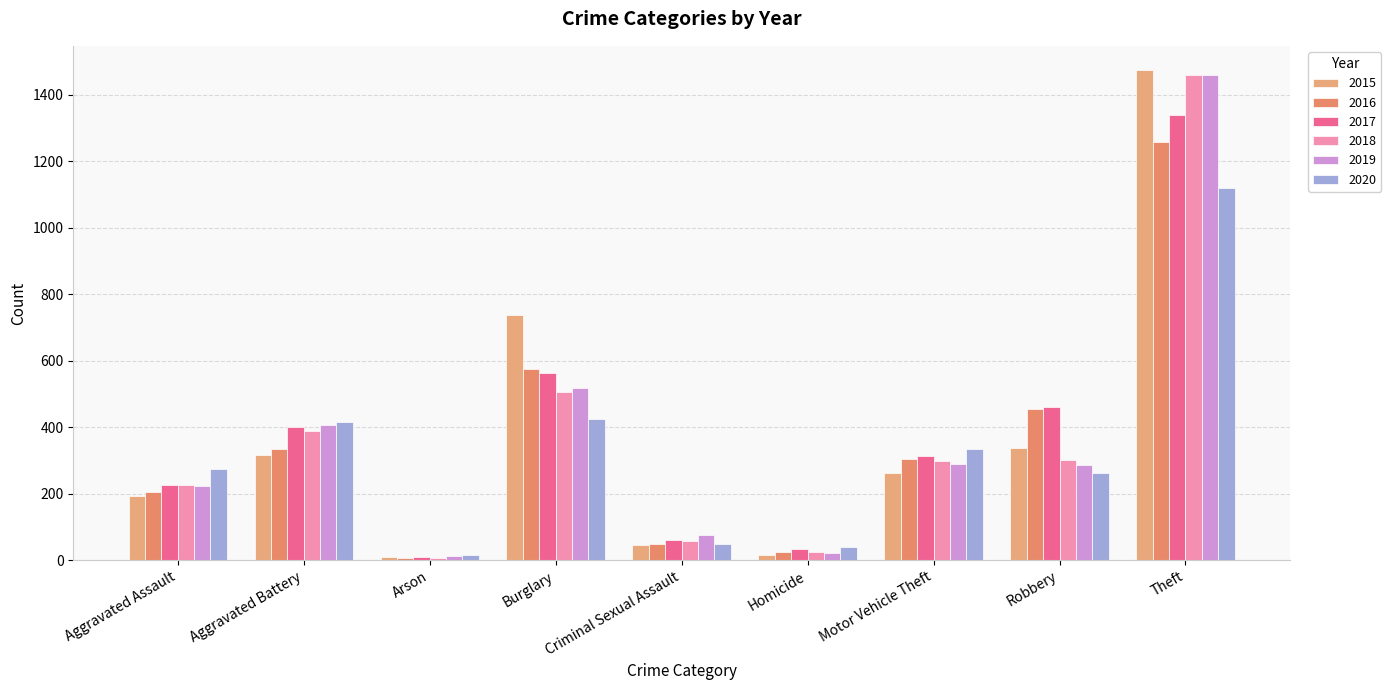

Is it true that 2017 equals 1962 at Theft?

False